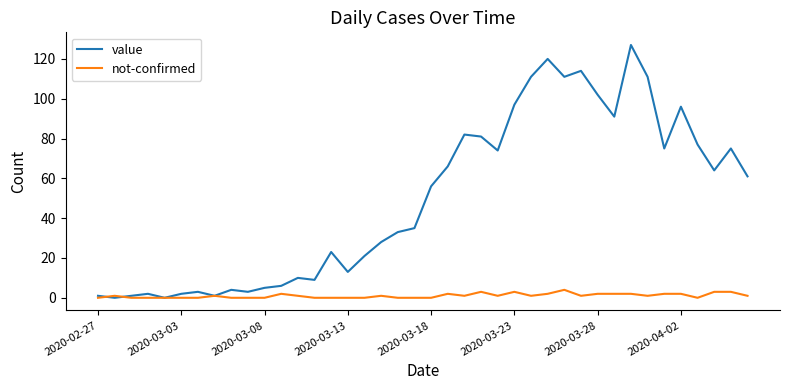

Which series has the largest range (max minus min)?

value